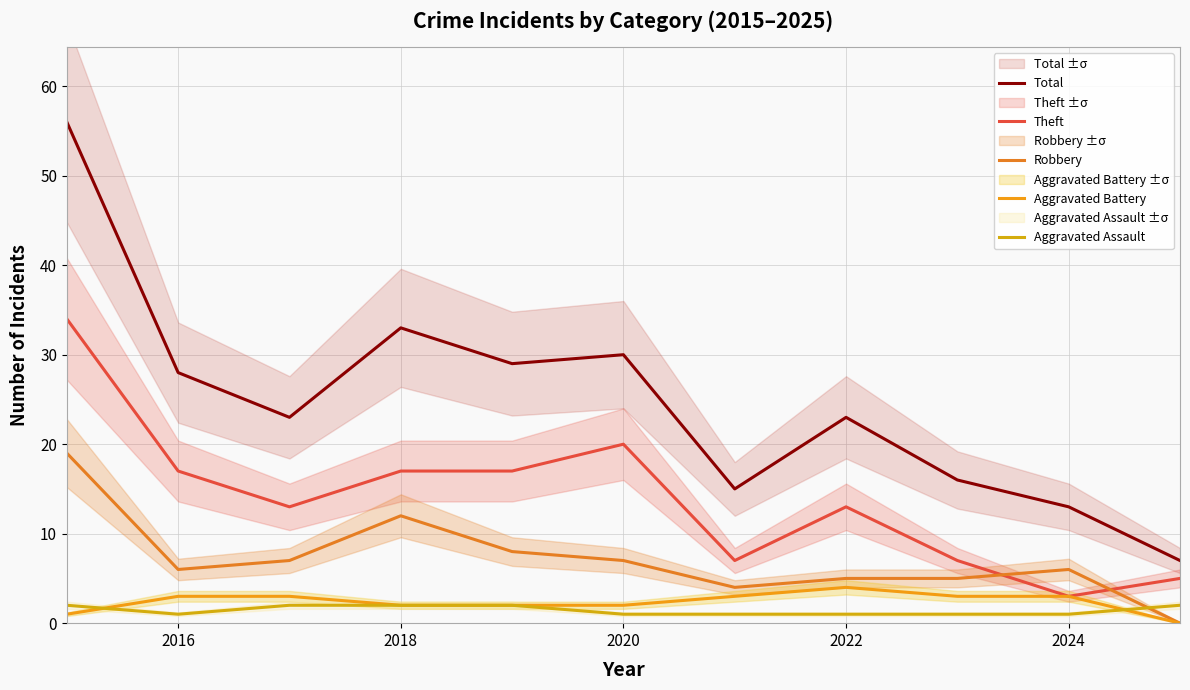

At which label is Theft closest to 18?

2016